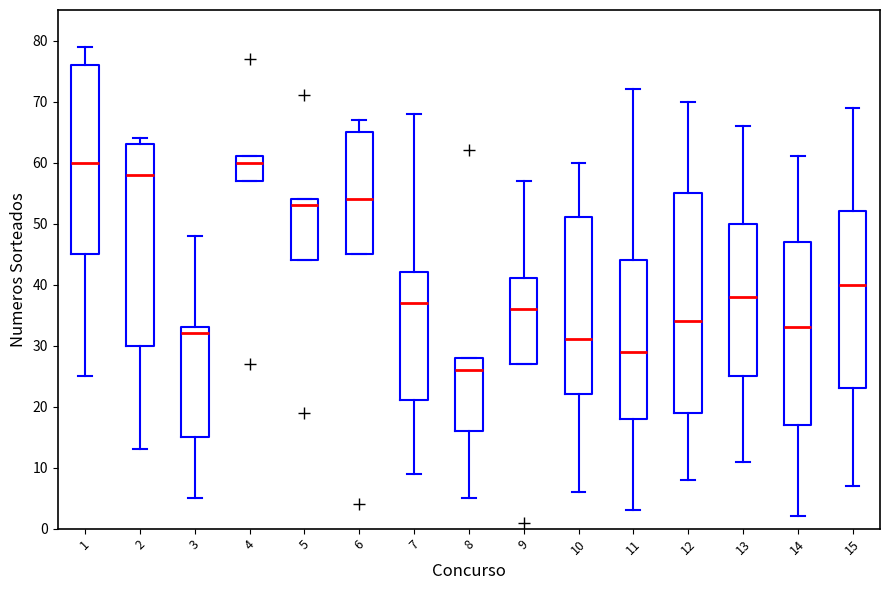

Which box is the tallest, from its lower edge to its upper edge?

12